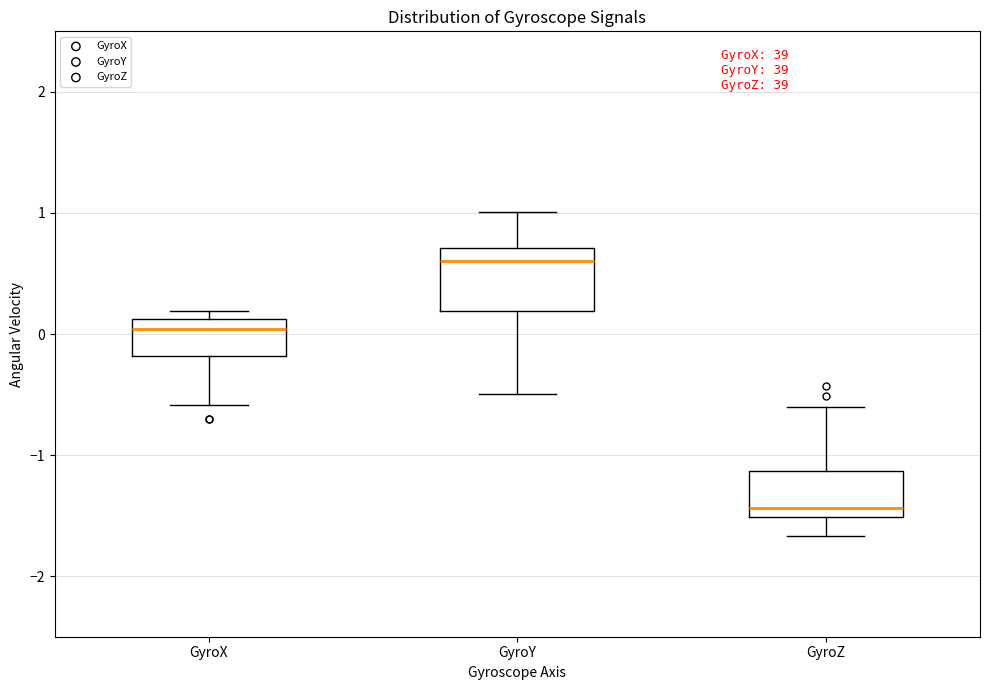

Where does the lower whisker of the box for GyroX end on the y-axis? The values are not printed on the chart, so give them approximately, as read against the axis.

-0.6